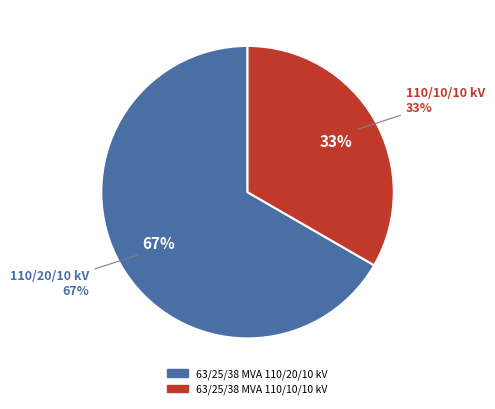

To the nearest percent, what is the average slice percentage?

50%